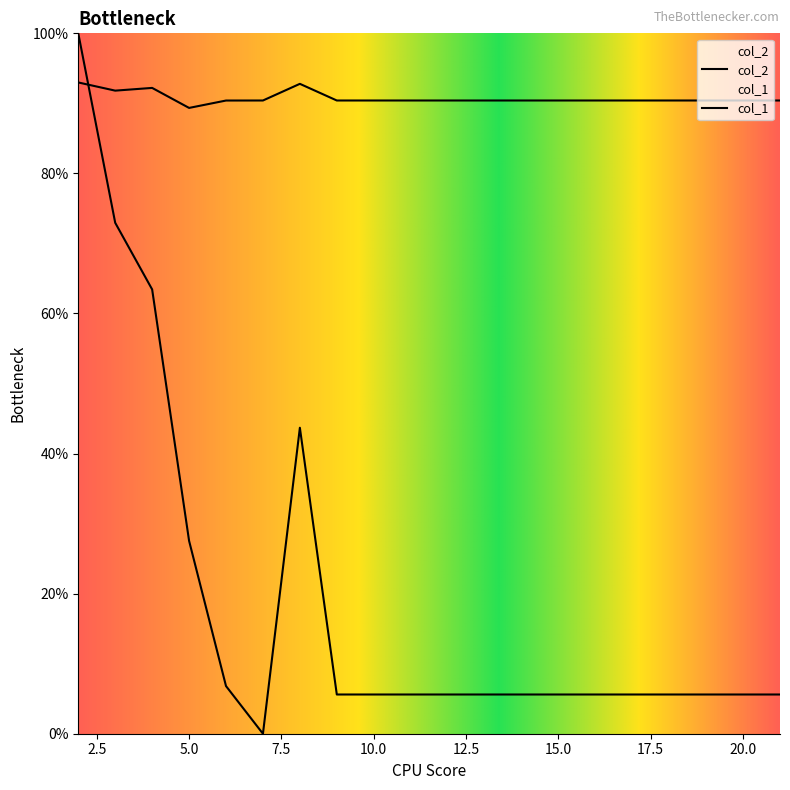

What are all the series names shown in the legend?

col_1, col_2